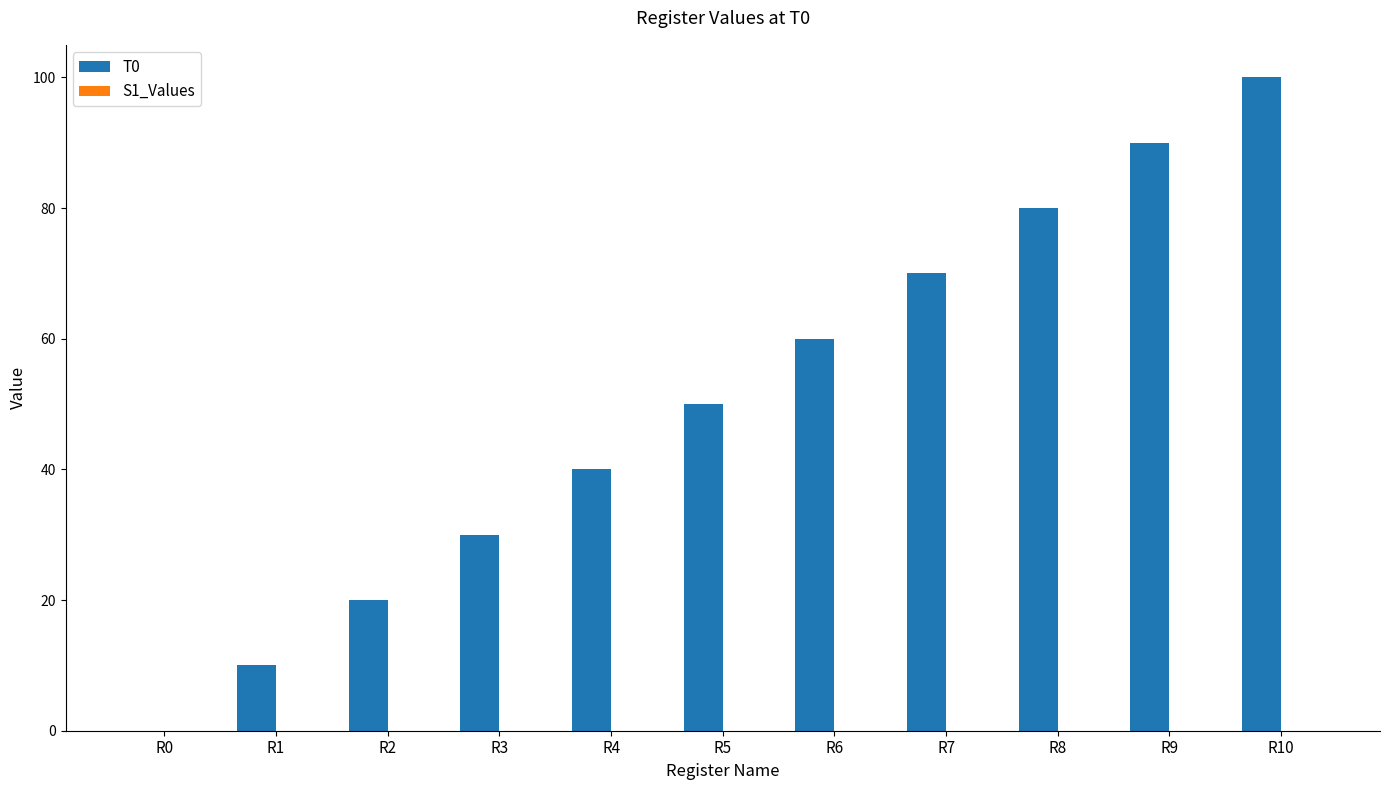

How many values are above zero?

10